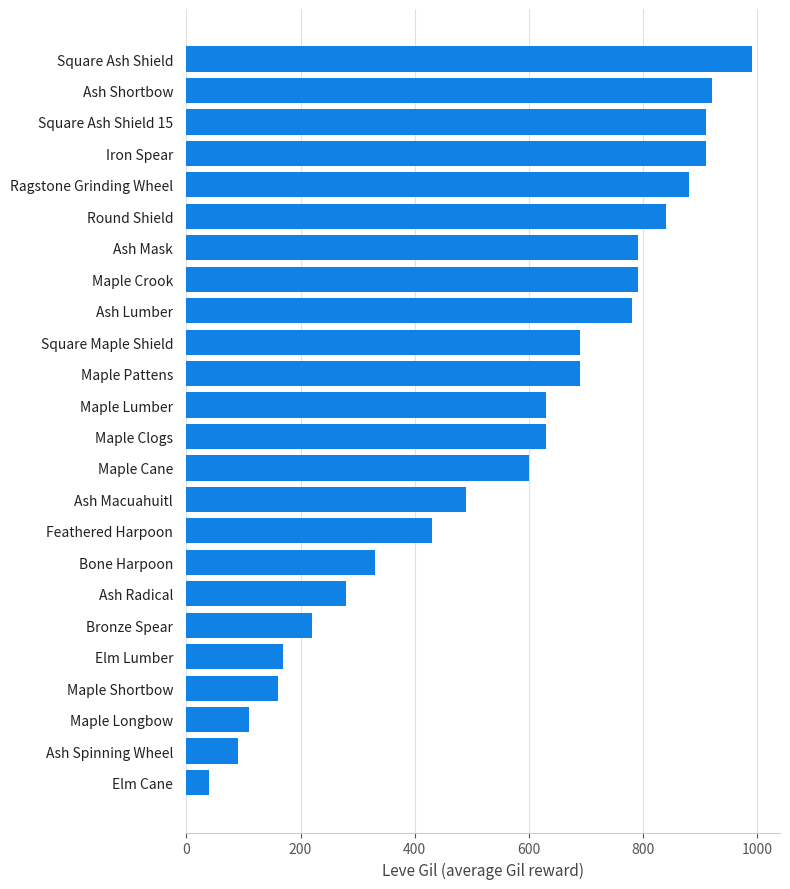

What is the approximate value at Square Ash Shield, to the nearest 10?

990